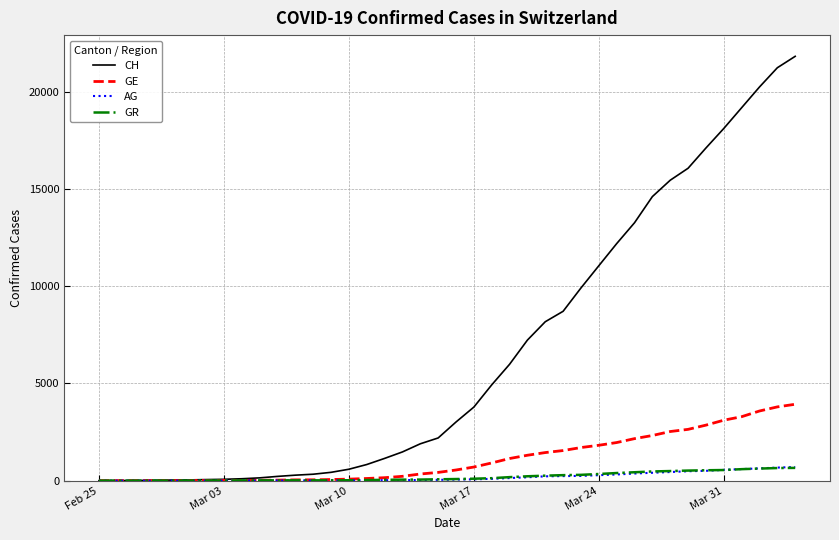

What is the maximum value for GR?

657